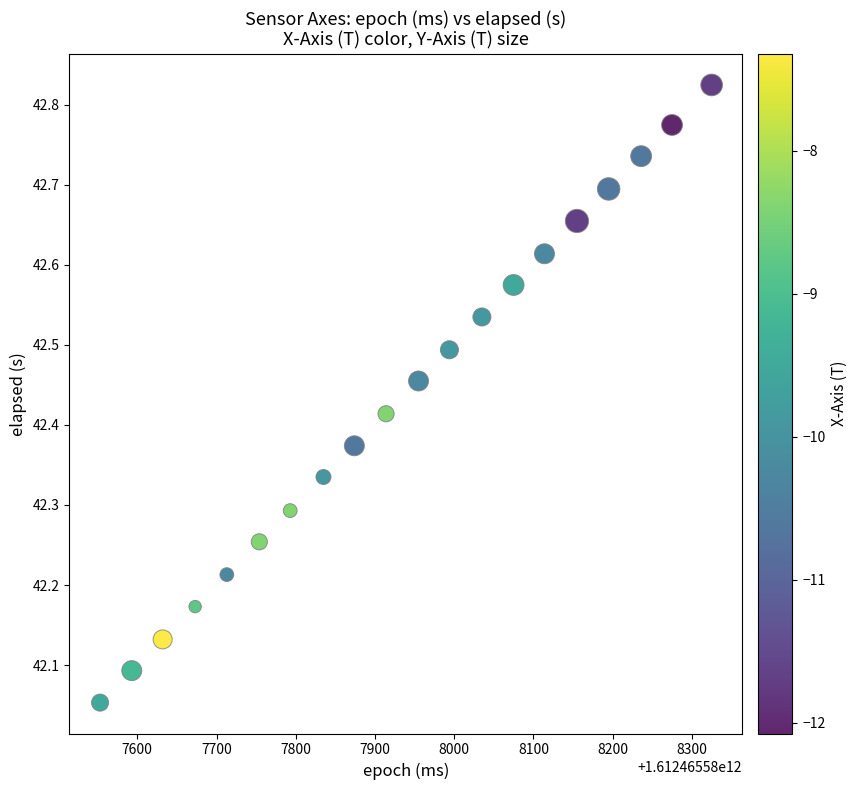

What is the range of X values (max minus min)?

772.0